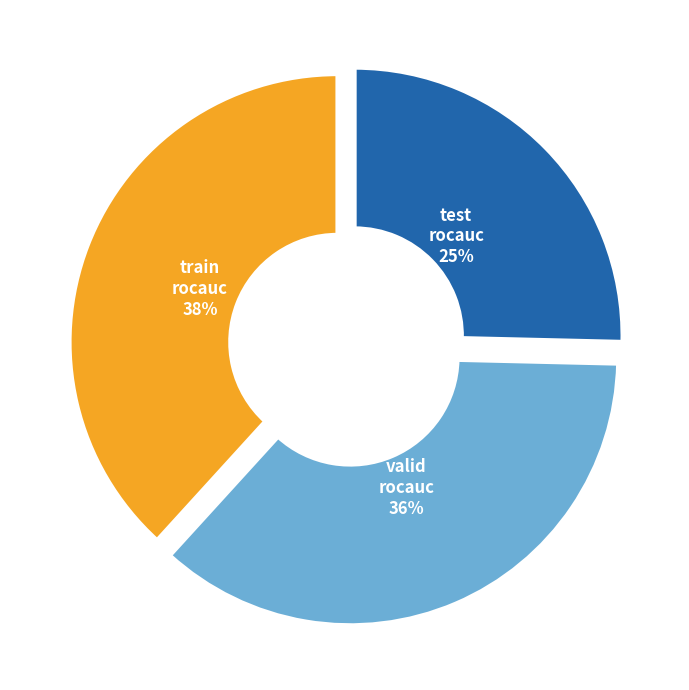

Does any single category account for the majority?

No